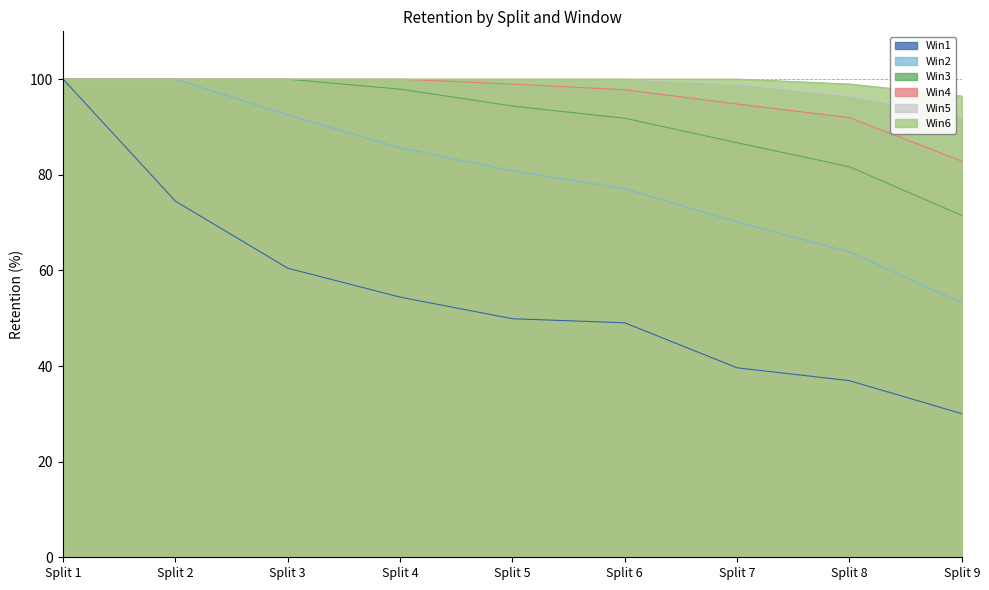

Where does the Win1 series first go above 49?

Split 1